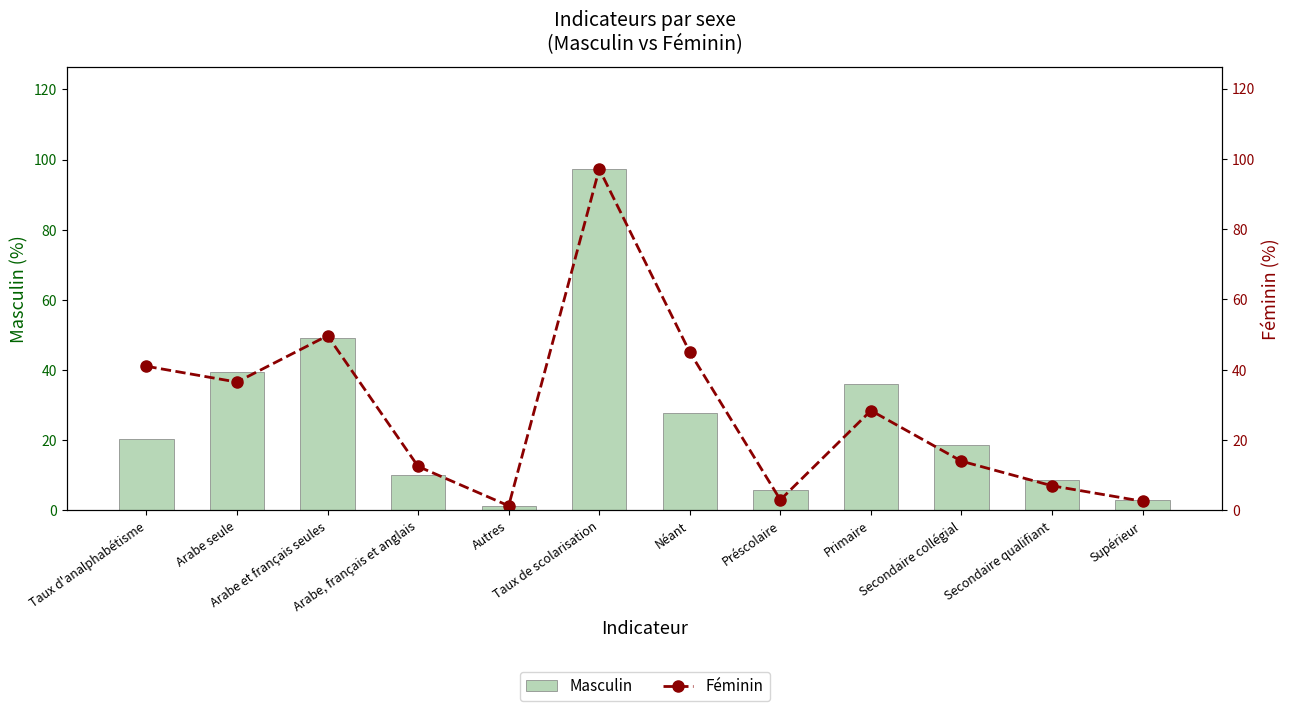

What is the value of the Féminin bar at the 9th from the left?

28.4